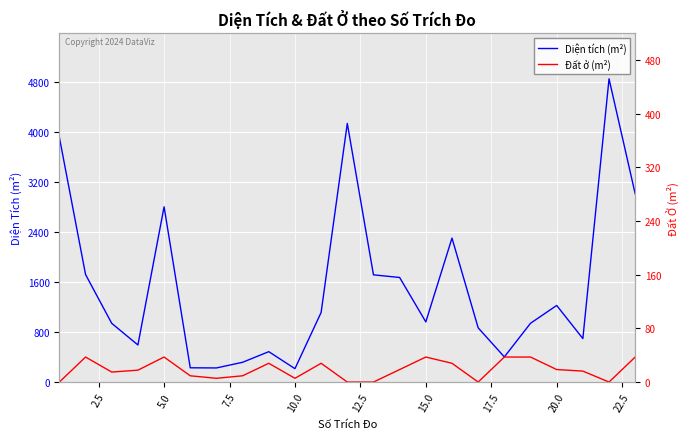

Reading left to right, transcribe all the data shown in this chart.

Diện tích: 3912.0	1719.2	939.0	592.9	2802.7	228.0	225.6	316.0	486.0	214.1	1113.0	4136.0	1714.3	1672.1	961.7	2302.1	866.9	402.0	940.0	1225.0	695.2	4848.9	3009.0
Đất ở: 0.0	400.0	160.0	190.0	400.0	100.0	60.0	100.0	300.0	60.0	300.0	0.0	0.0	200.0	400.0	300.0	0.0	400.0	400.0	200.0	175.0	0.0	400.0